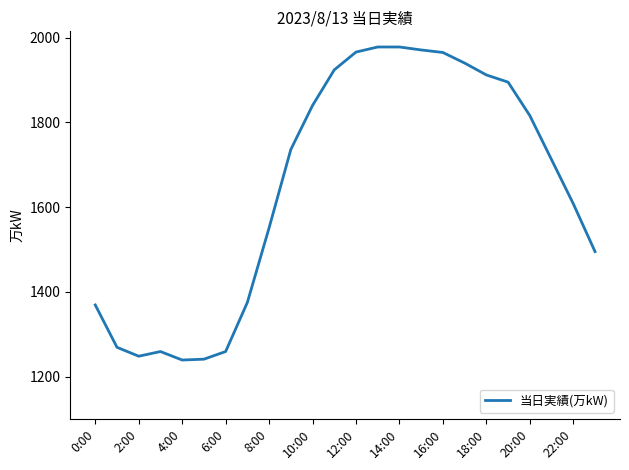

What is the greatest value displayed?

1978